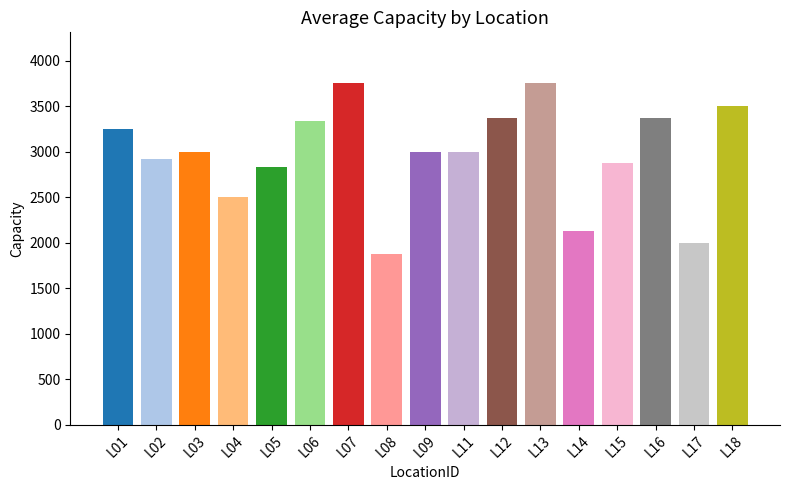

Does the chart contain any negative values?

No